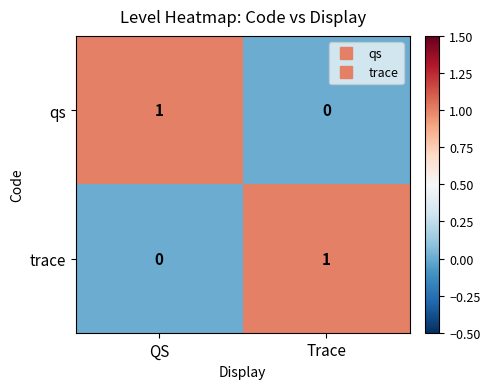

At which label does trace reach its peak?

Trace